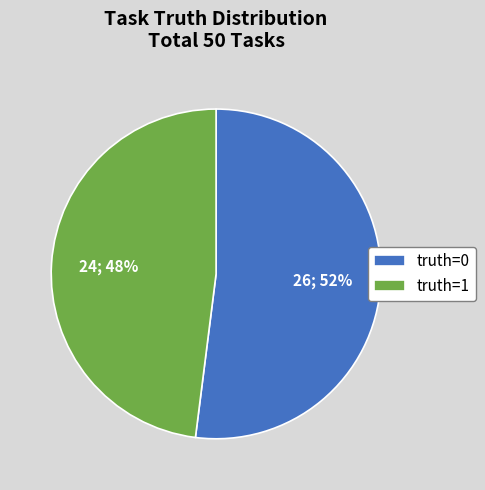

What is the ratio of the value at truth=1 to the value at truth=0?

0.9